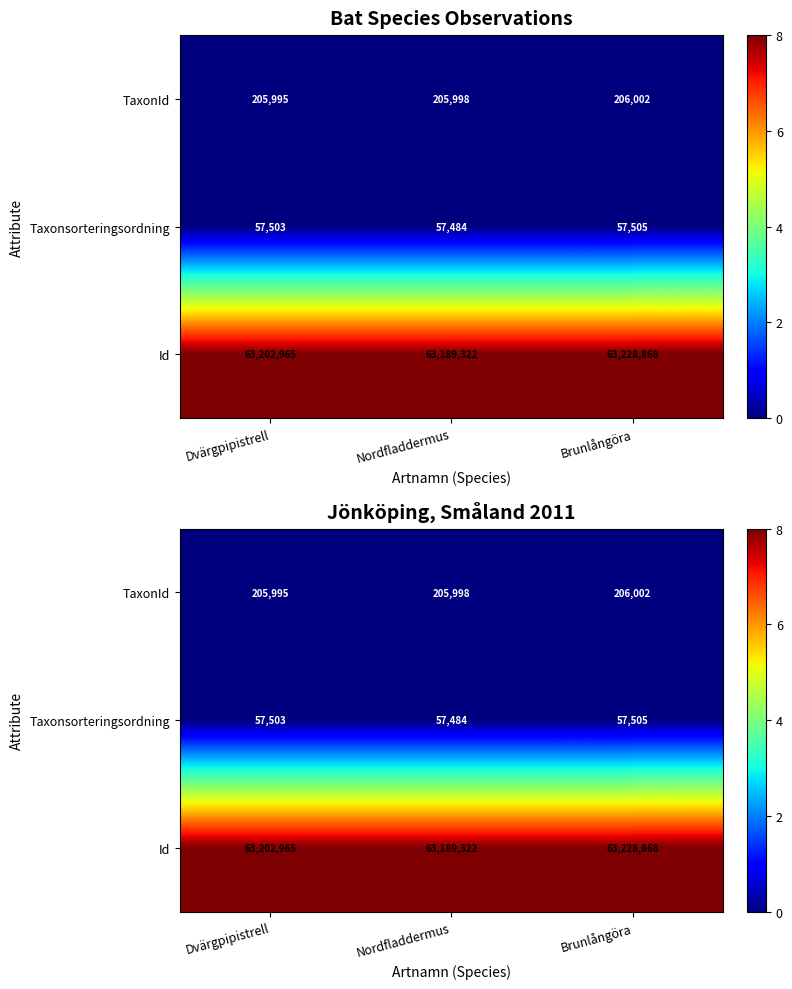

Which series changed the most between Dvärgpipistrell and Nordfladdermus?

Id